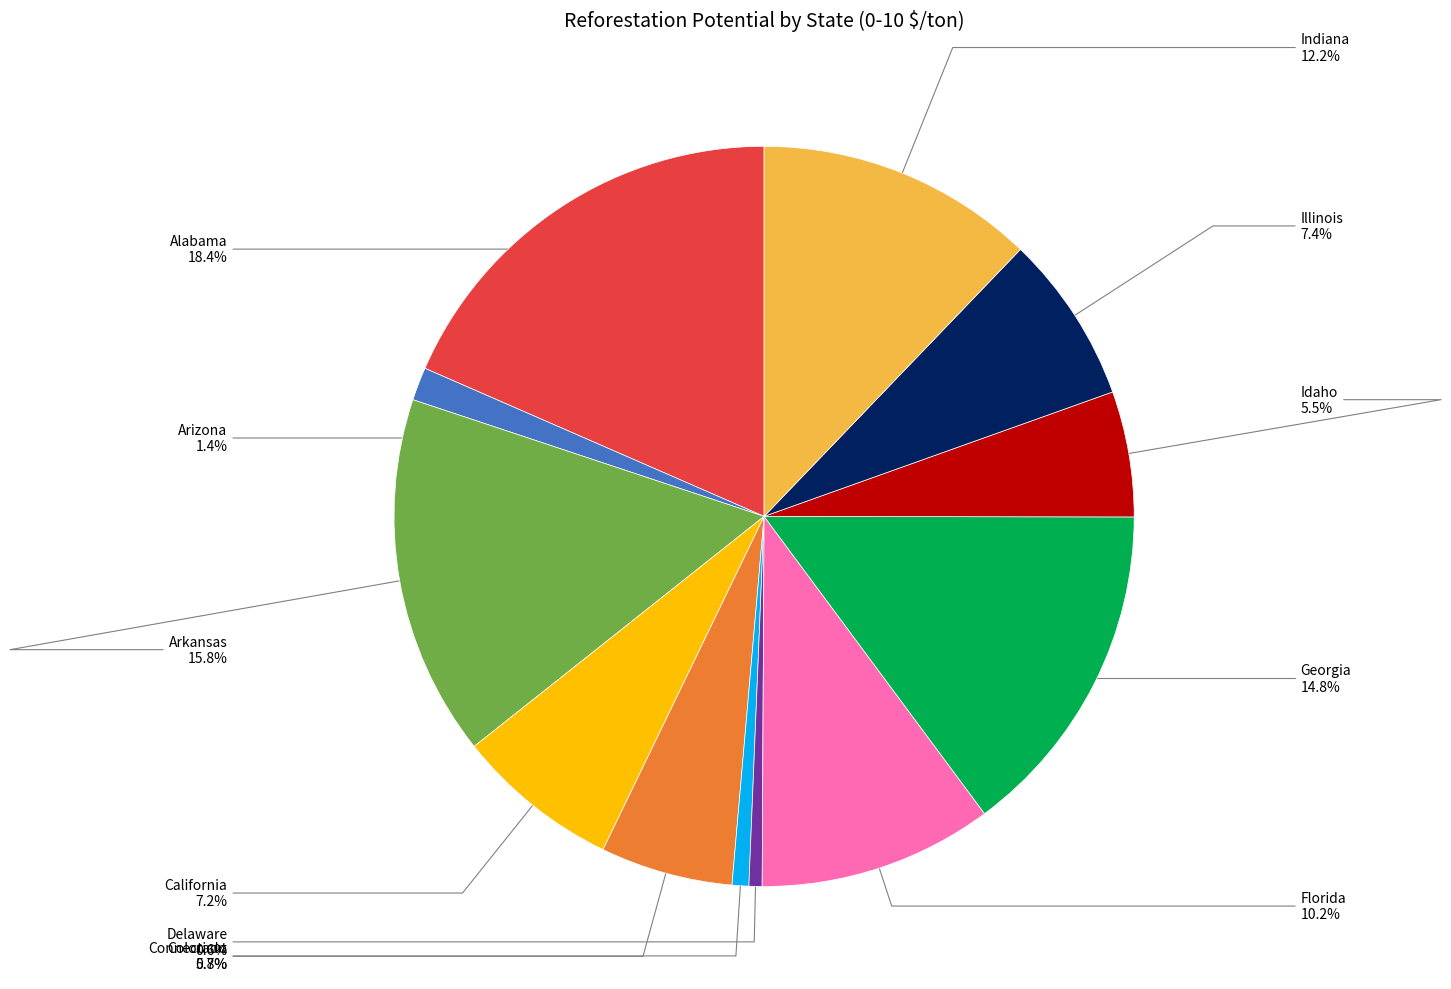

The Florida slice represents 10% of the pie. True or false?

True